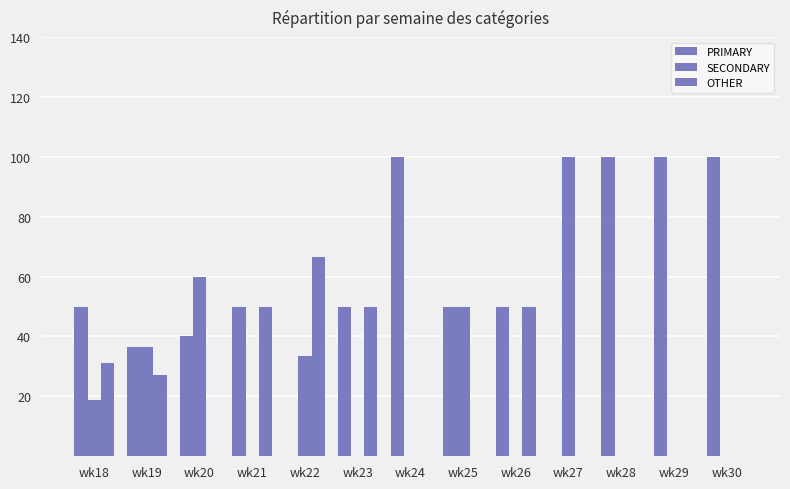

At which label is SECONDARY closest to 50?

wk25